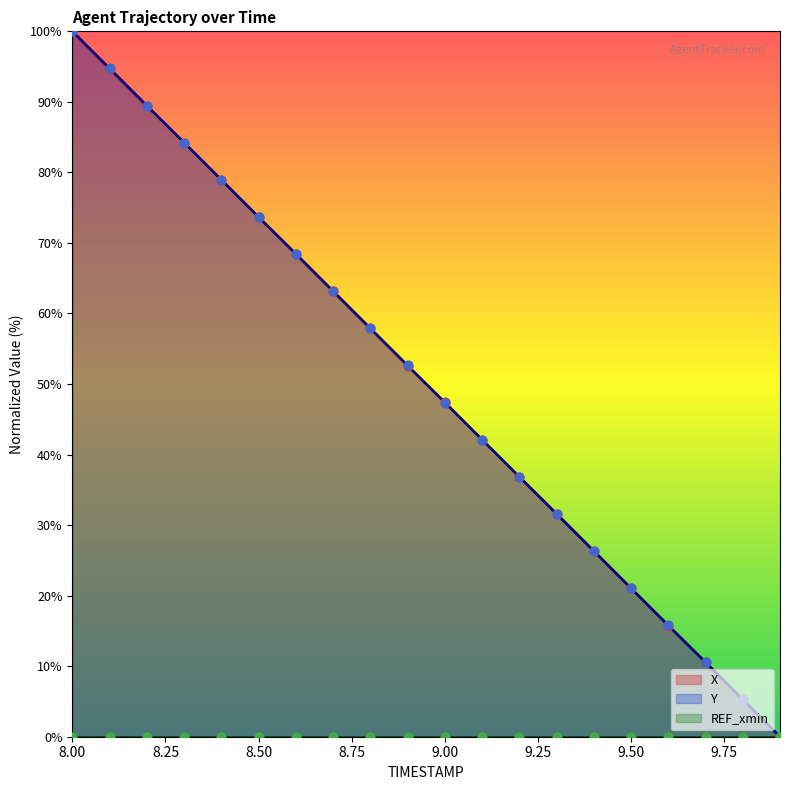

Which series has the largest total across all categories?

X